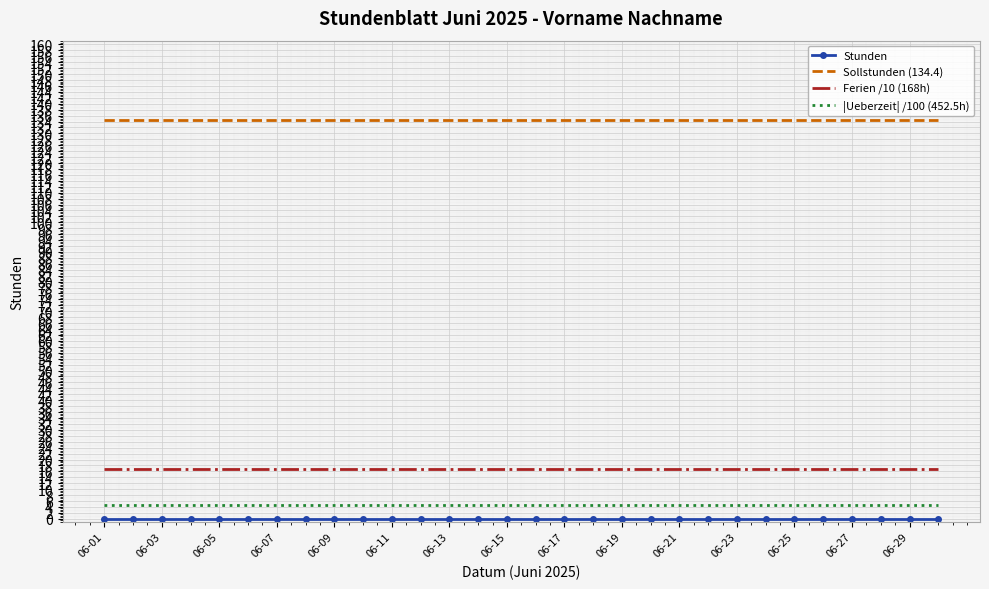

How many series are shown in this chart?

4